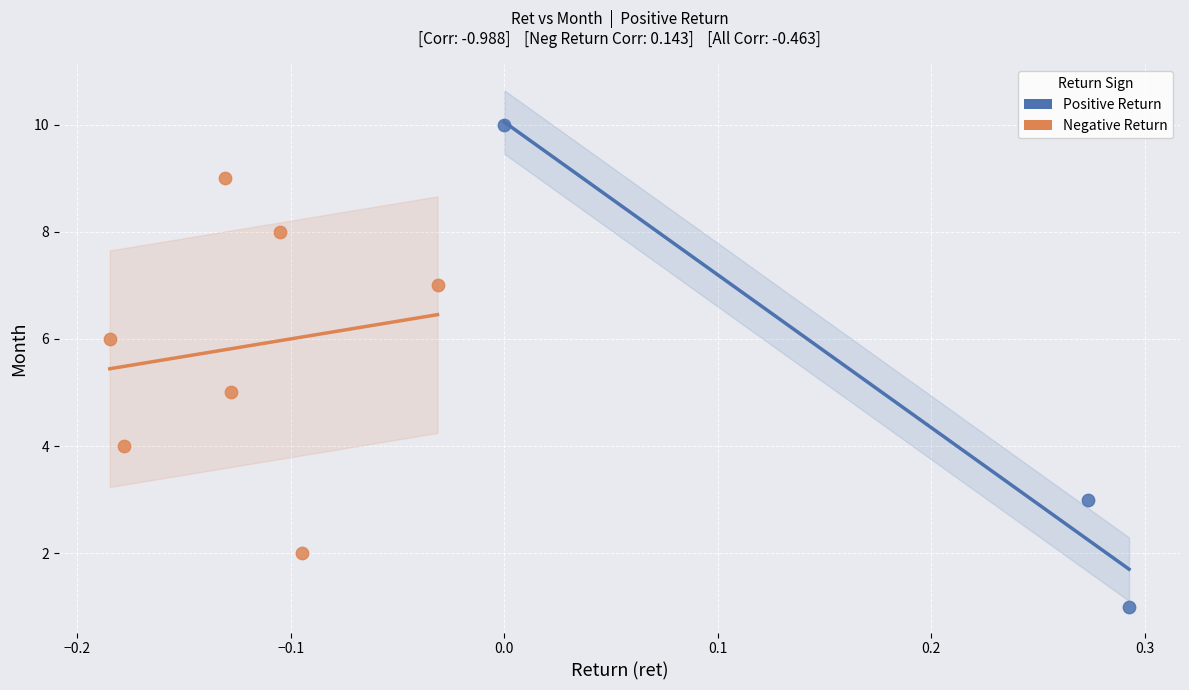

What are all the series names shown in the legend?

Positive Return, Negative Return